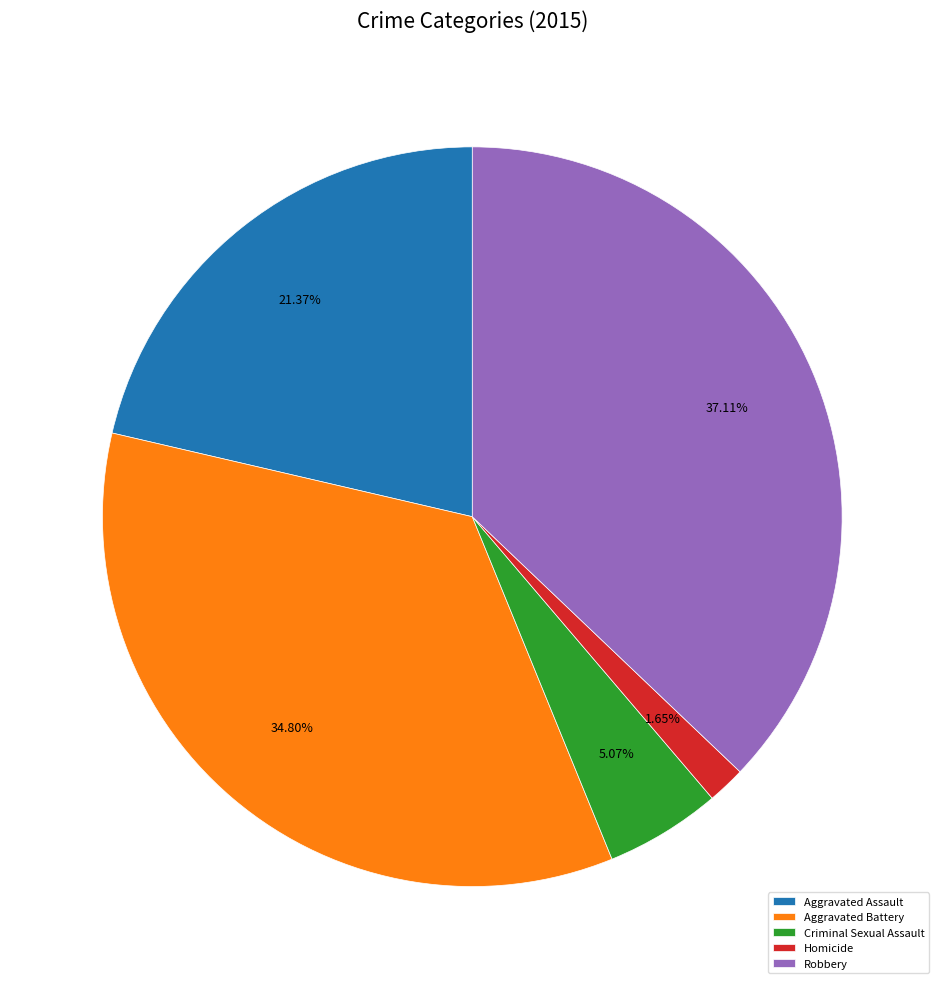

Is there any slice that represents more than half of the pie?

No